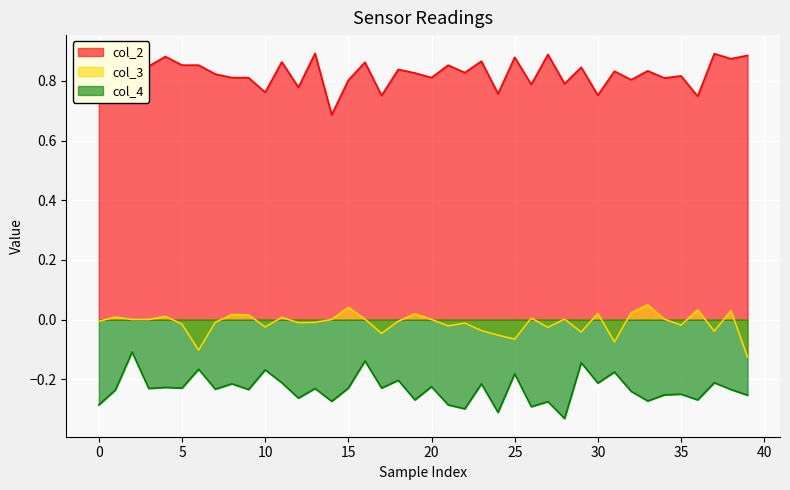

Rank the series by their average value, from highest to lowest.

col_2, col_3, col_4